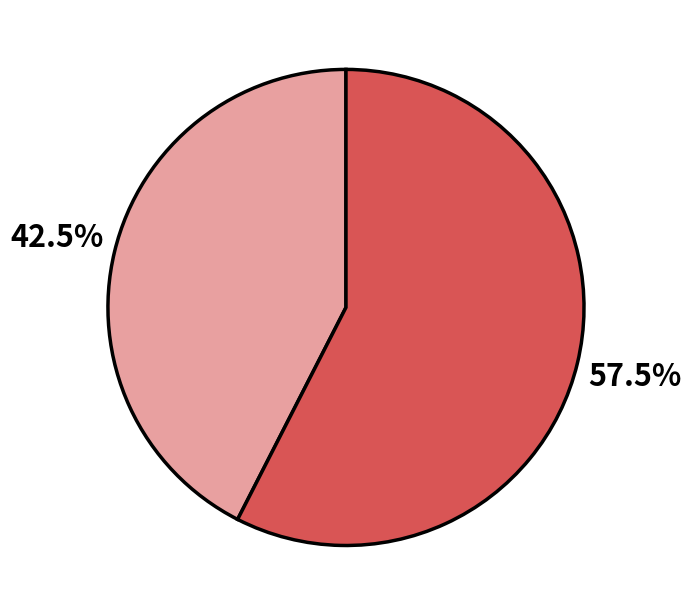

Does any single category account for the majority?

Yes